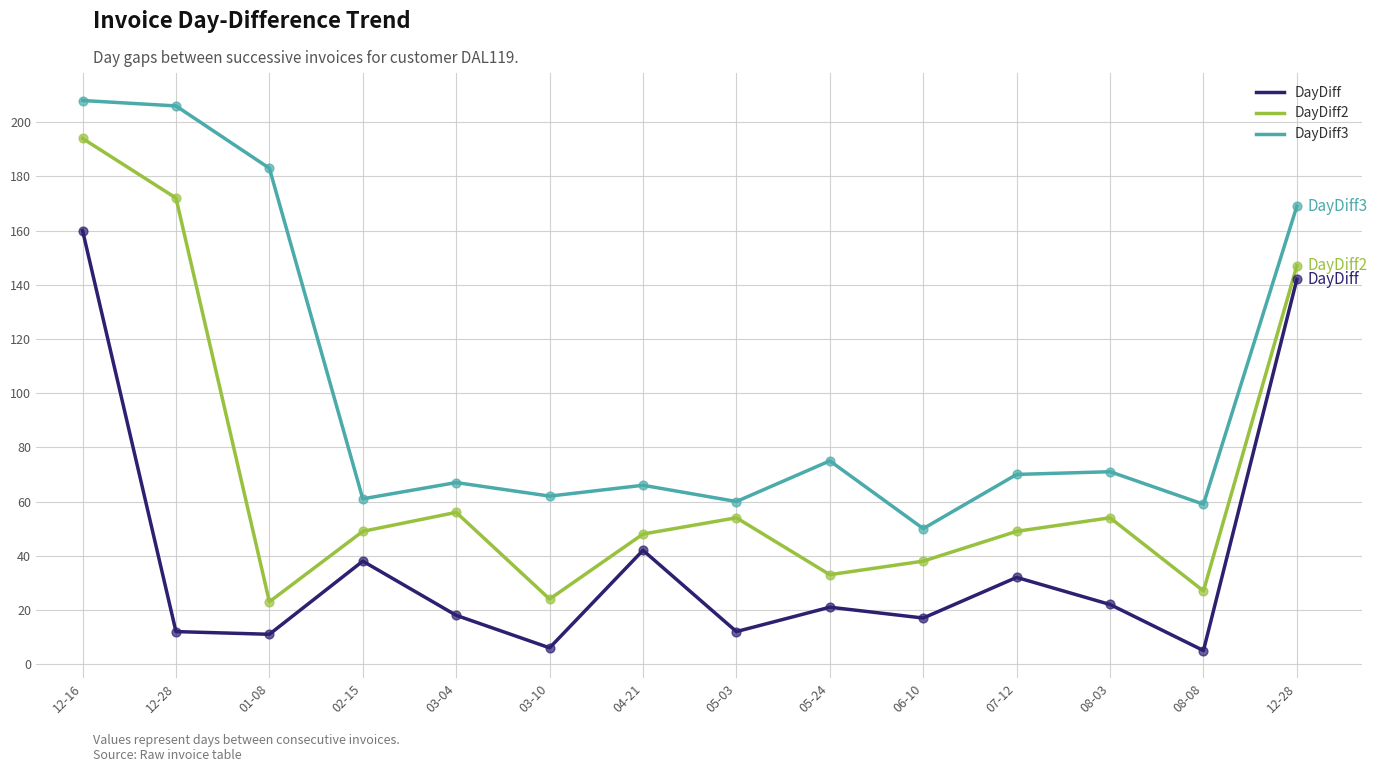

At which category is the sum across all series the highest?

12-16